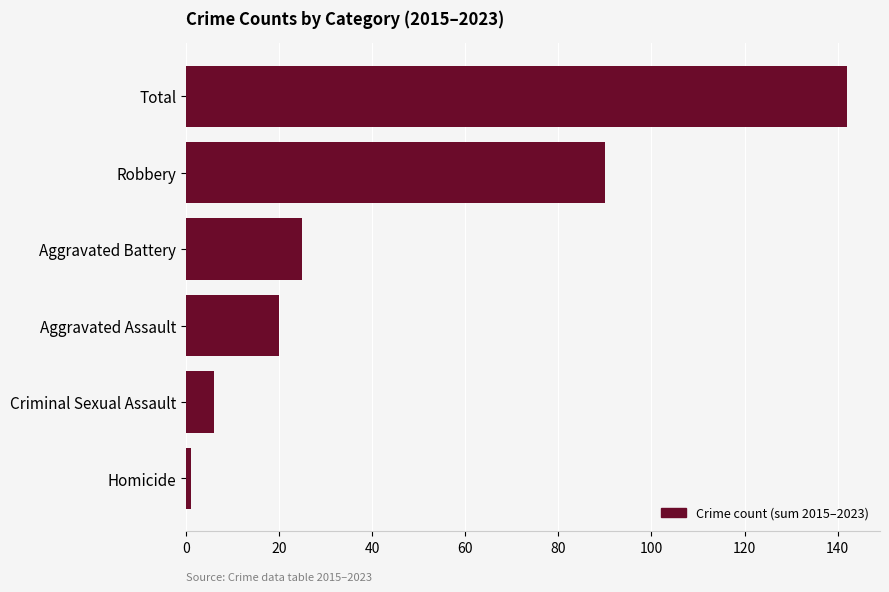

Are the bars horizontal?

Yes